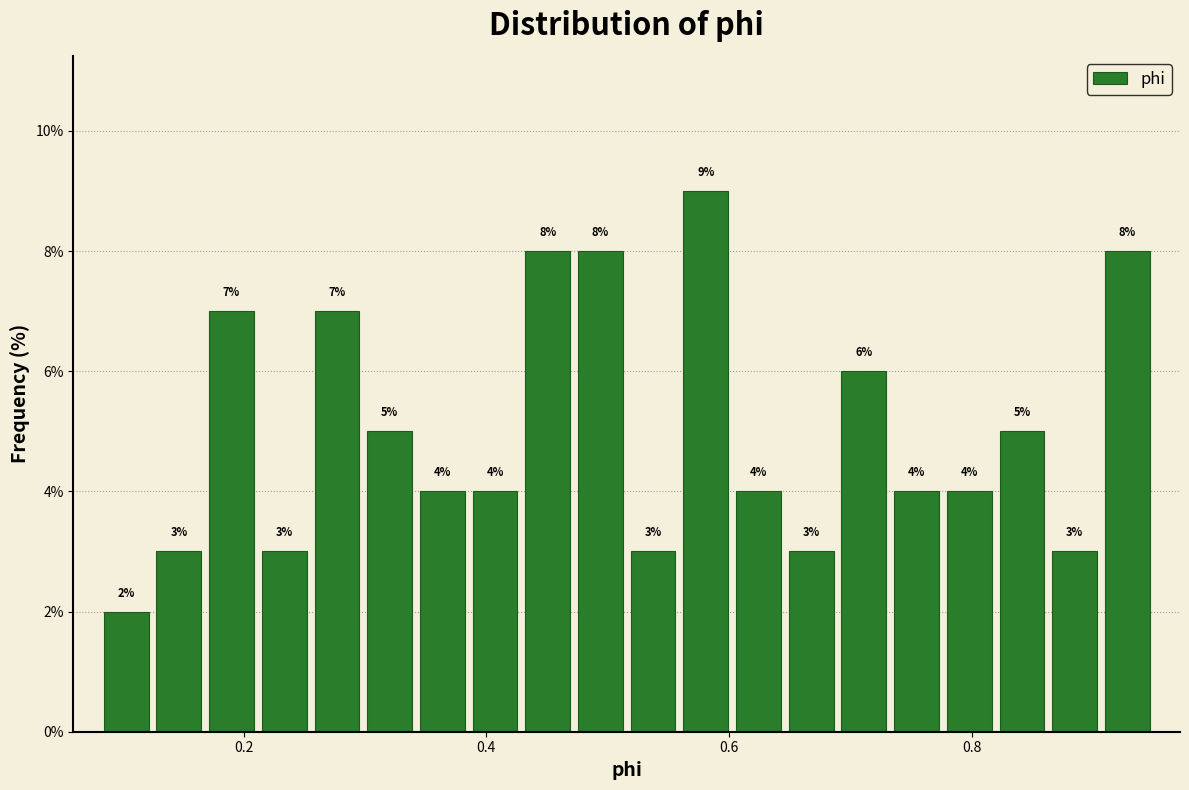

Around what value on the x-axis is the tallest bar? Give the approximate position of its centre, as read against the axis.

0.58